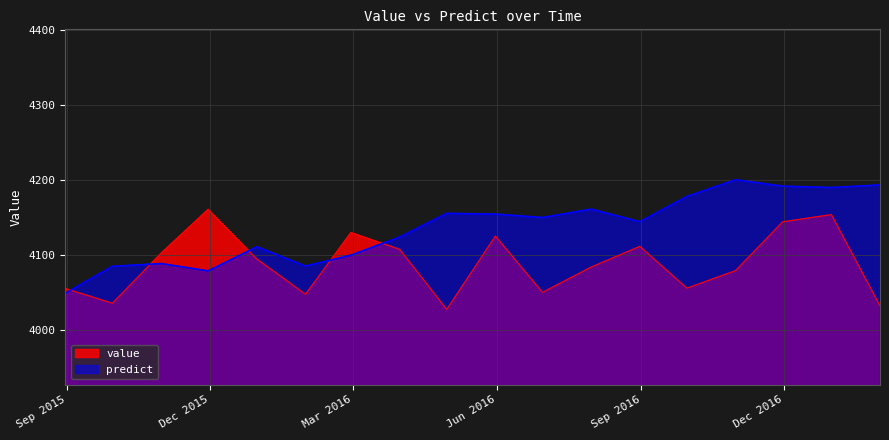

Is the value of value at 2016-12-31 greater than the value of predict at 2016-12-31?

No